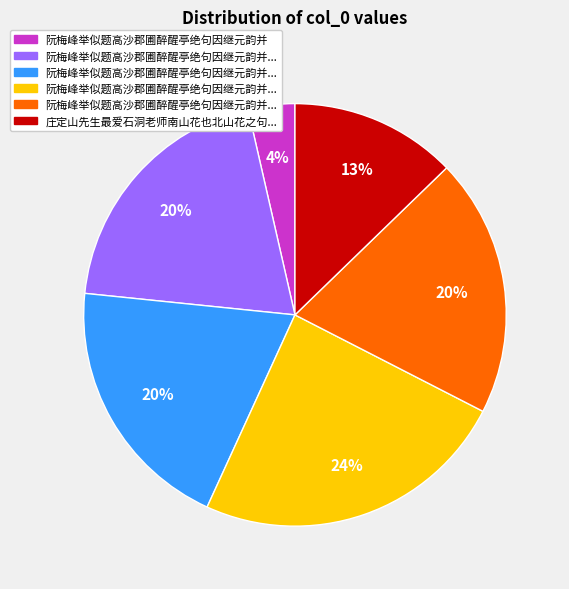

To the nearest percent, what is the average slice percentage?

17%